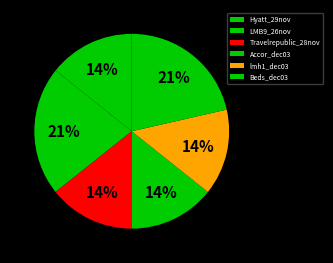

Count the number of slices in the pie.

6